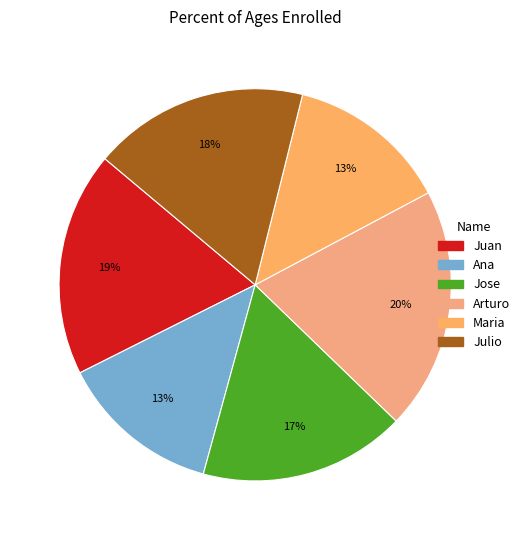

Which has a higher value, Arturo or Julio?

Arturo